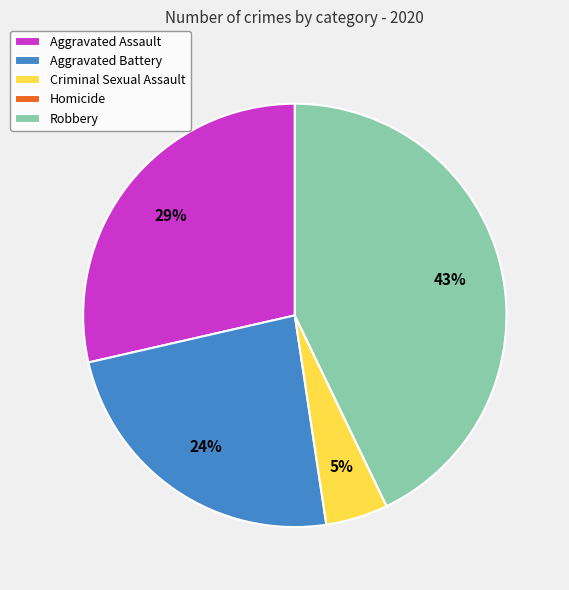

What is the largest slice in the pie chart?

Robbery